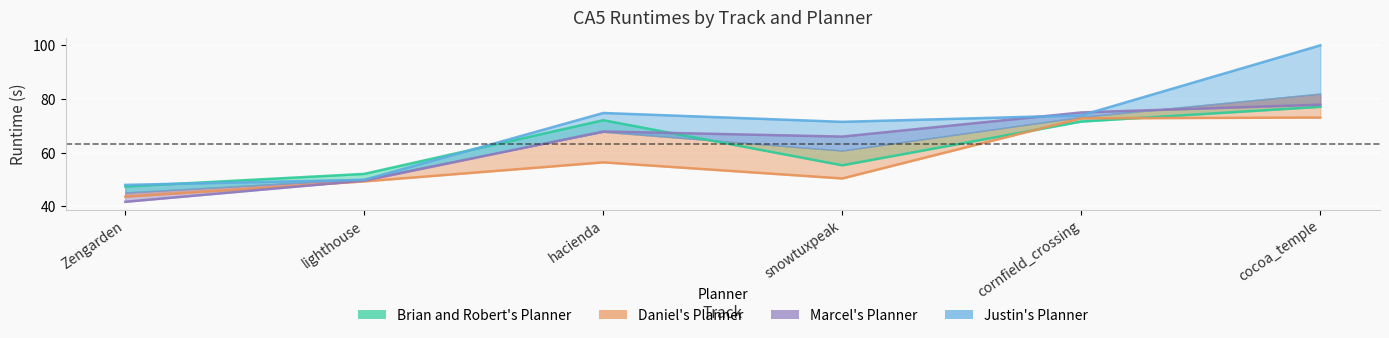

Which category has the highest value in the Marcel's Planner series?

cocoa_temple